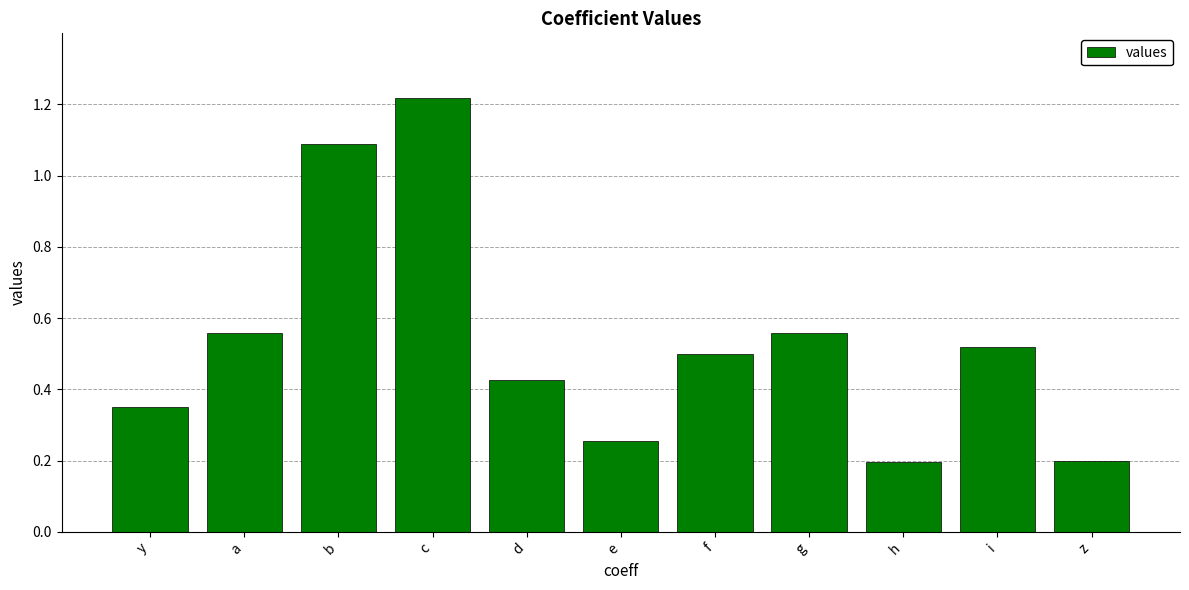

Does the chart contain stacked bars?

No